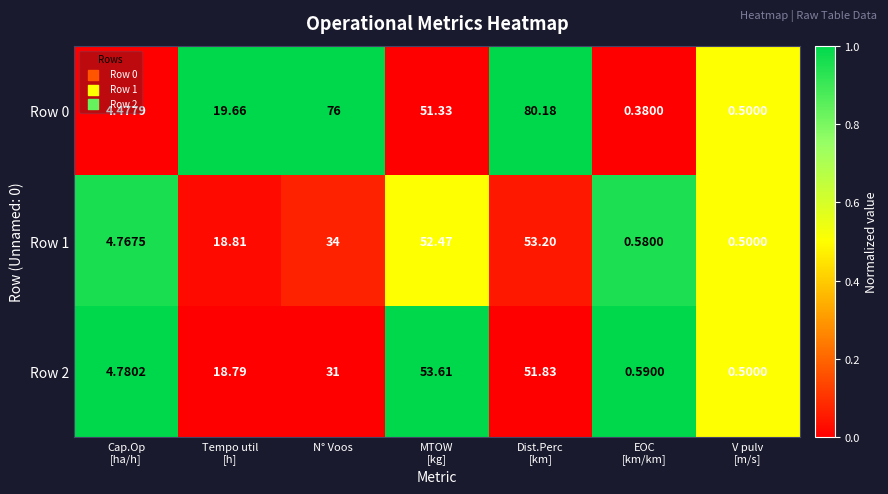

Where is Row 2 nearest to the value 27?

N° Voos